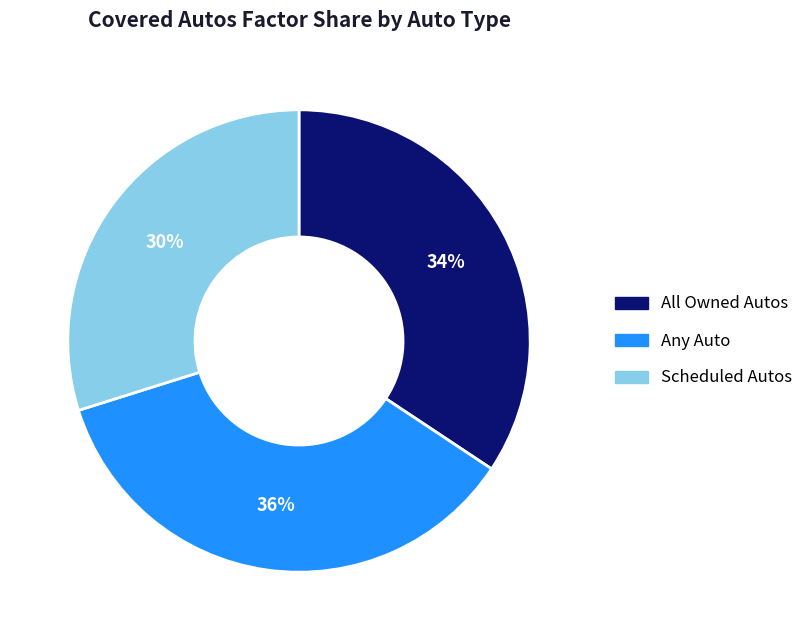

Which category has the smallest portion of the pie?

Scheduled Autos